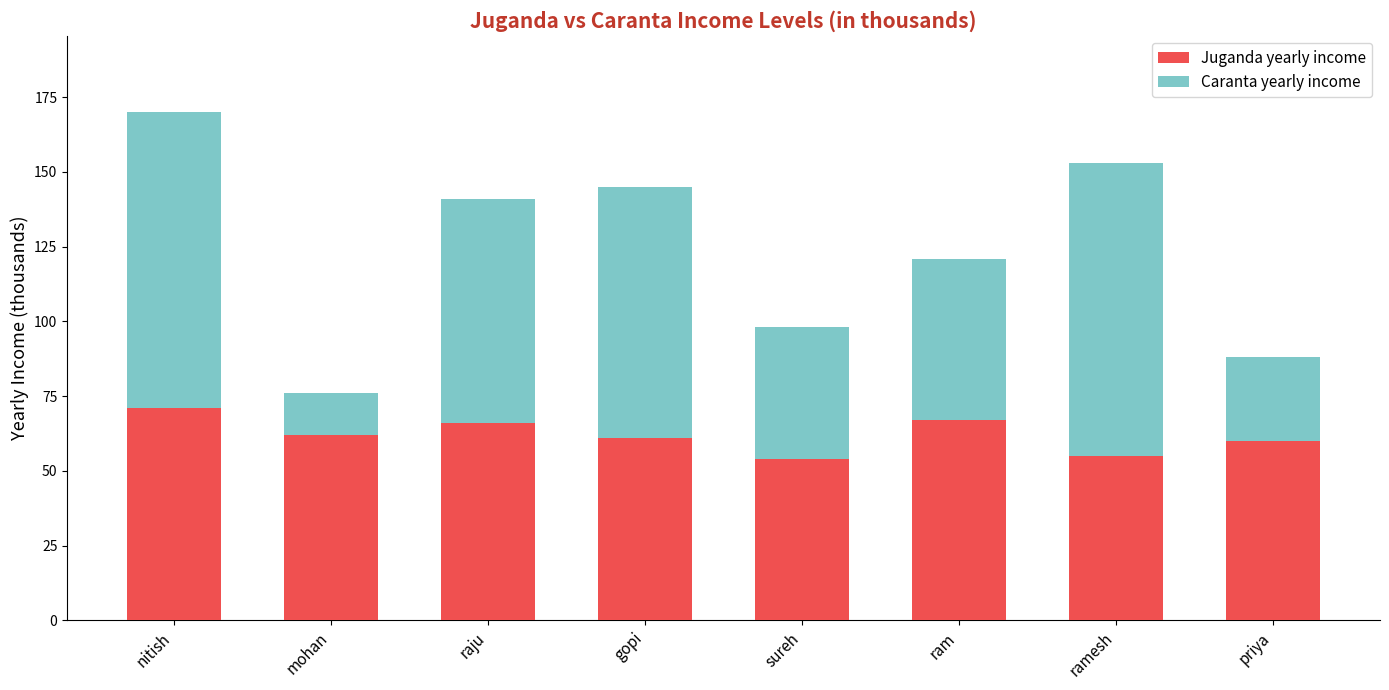

How many values in the Juganda yearly income series are below 62?

4